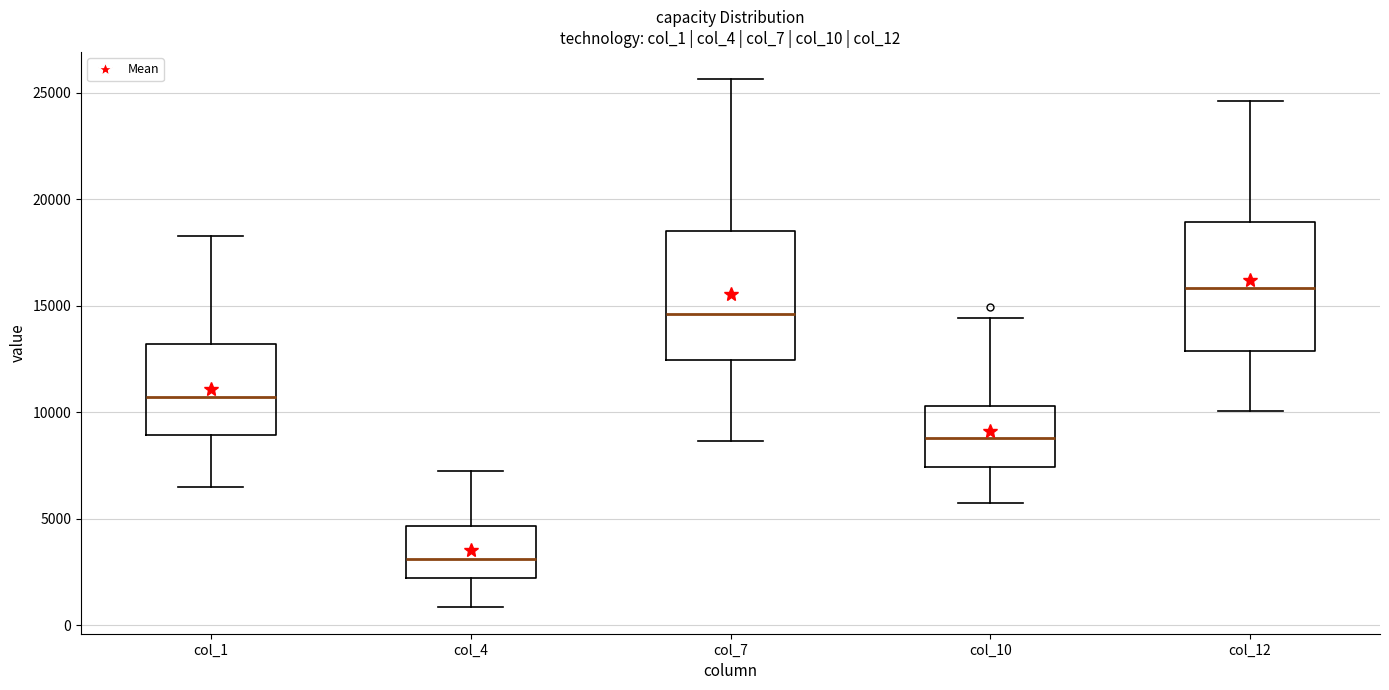

Reading left to right, read every box against the y-axis: the position of its median line, the range the box covers, and the ends of its whiskers. The values are not printed on the chart, so give them approximately, as read against the axis.

col_1: median 10500, box 9000 to 13000, whiskers 6500 to 18500
col_4: median 3000, box 2000 to 4500, whiskers 1000 to 7000
col_7: median 14500, box 12500 to 18500, whiskers 8500 to 25500
col_10: median 9000, box 7500 to 10500, whiskers 6000 to 14500
col_12: median 16000, box 13000 to 19000, whiskers 10000 to 24500